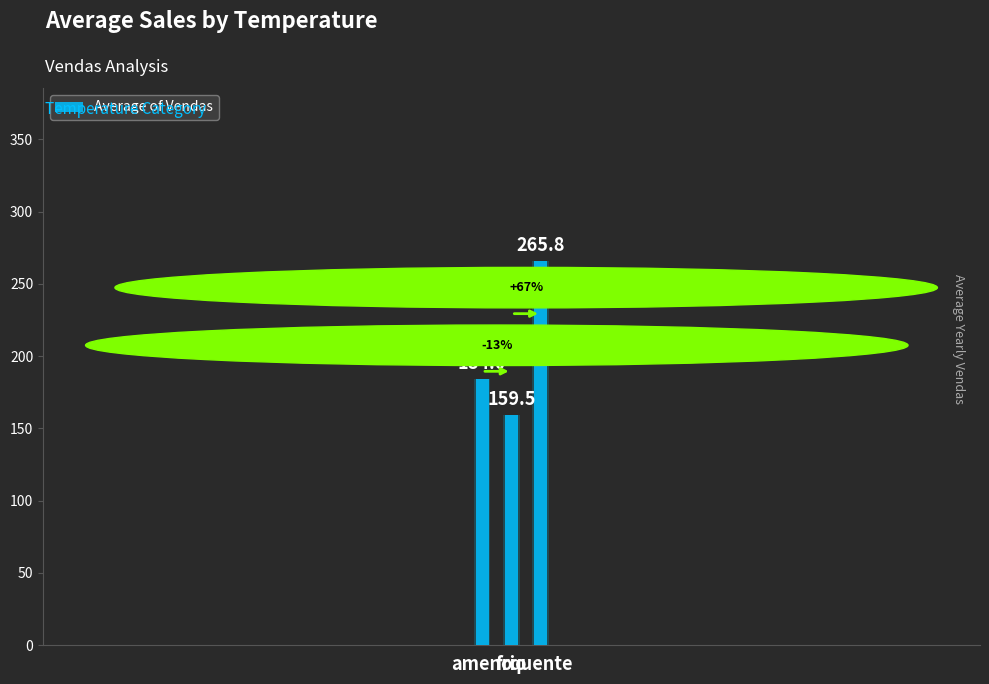

What is the approximate value at ameno?

184.0